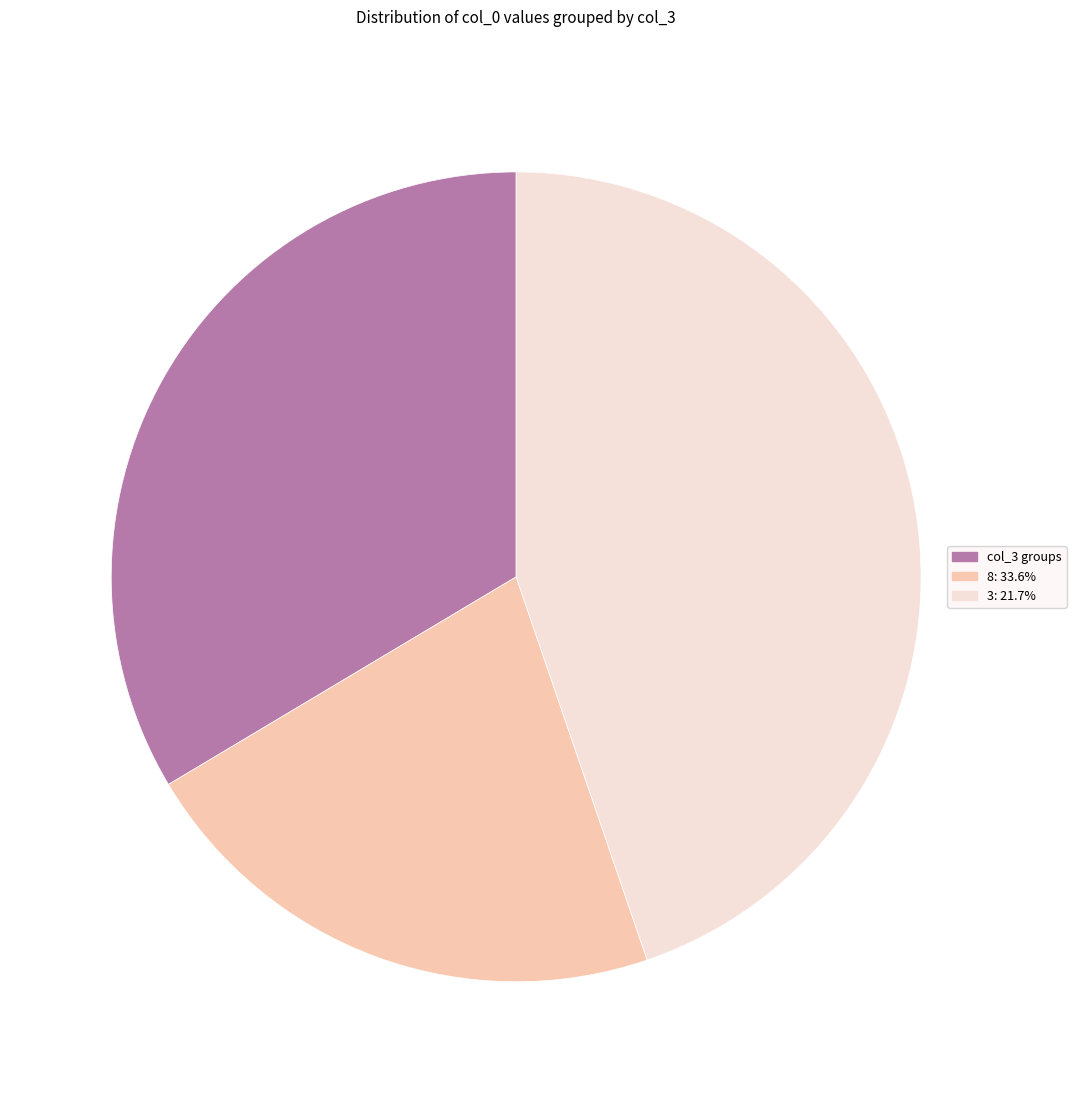

What is the ratio of the value at 3: 21.7% to the value at 8: 33.6%?

2.1